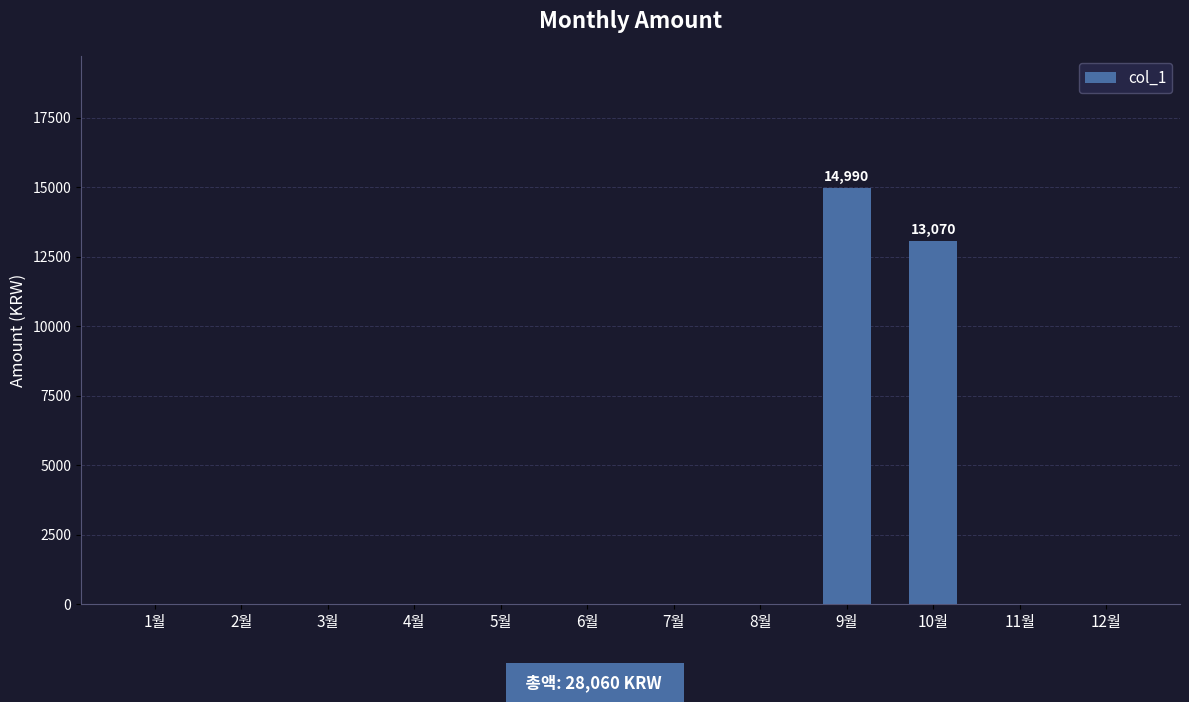

Are the bars horizontal?

No